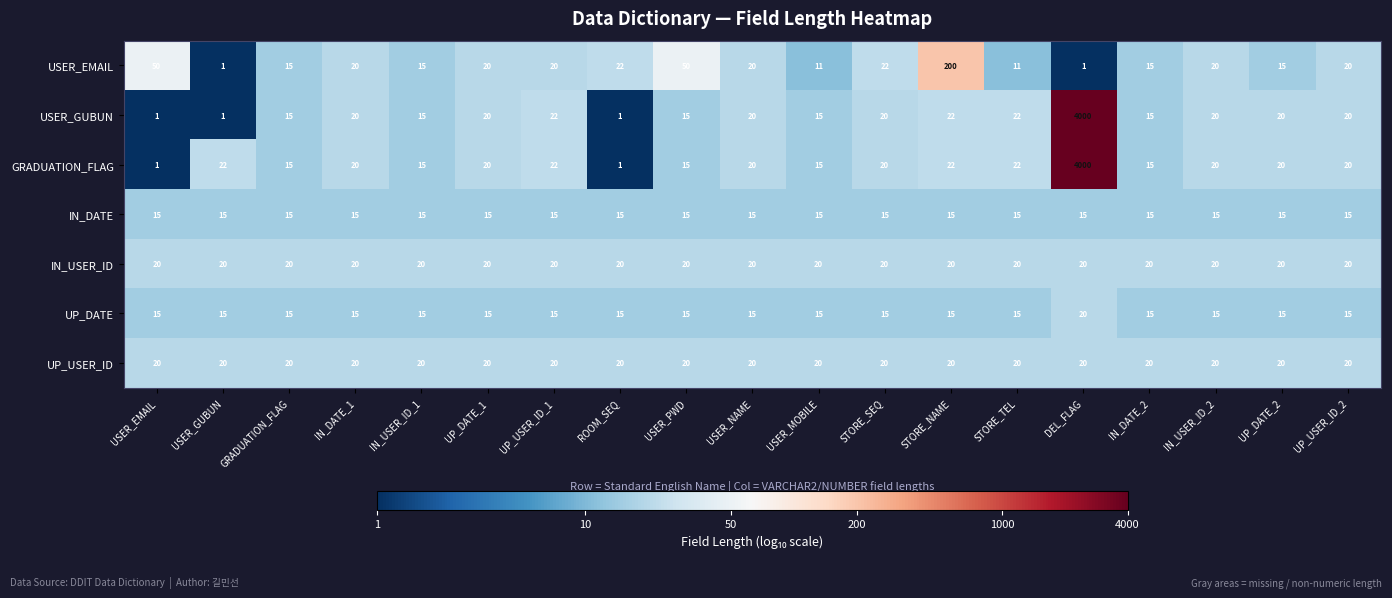

How many distinct data groups are displayed?

7